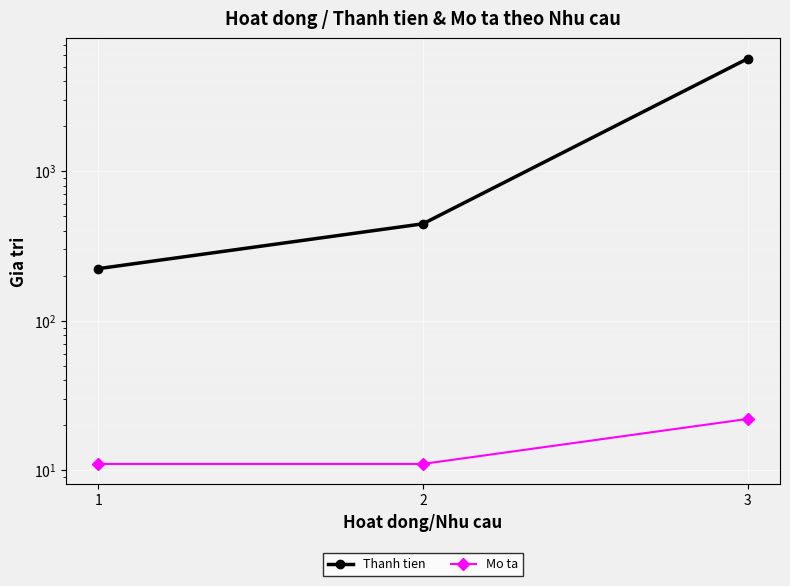

List the labels in order of Mo ta value, largest first.

3, 1, 2